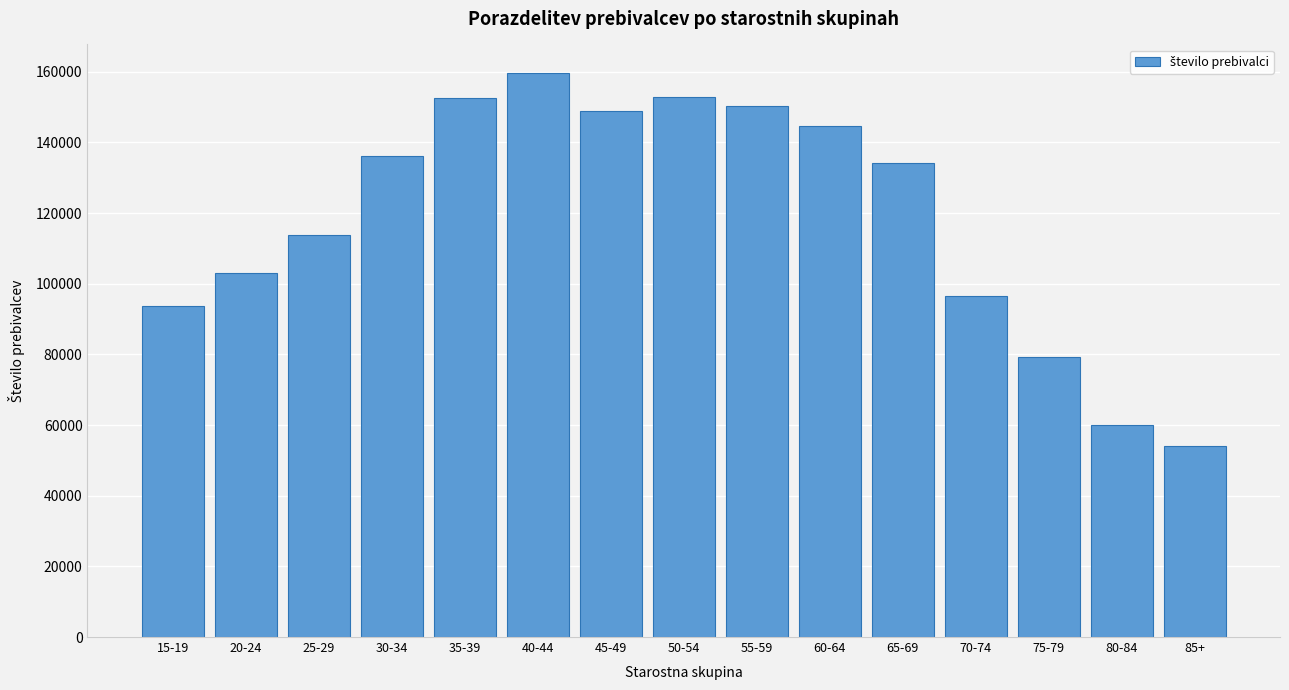

What is the change in value from 60-64 to 80-84?

-84716